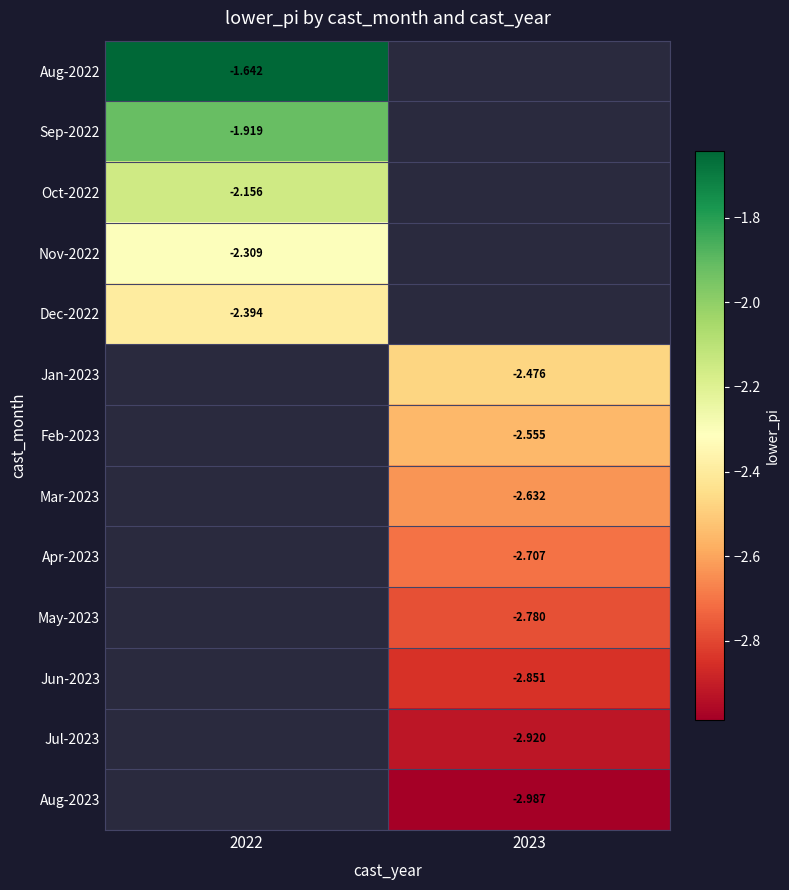

Is the value of Aug-2022 at 2022 greater than the value of Dec-2022 at 2022?

Yes